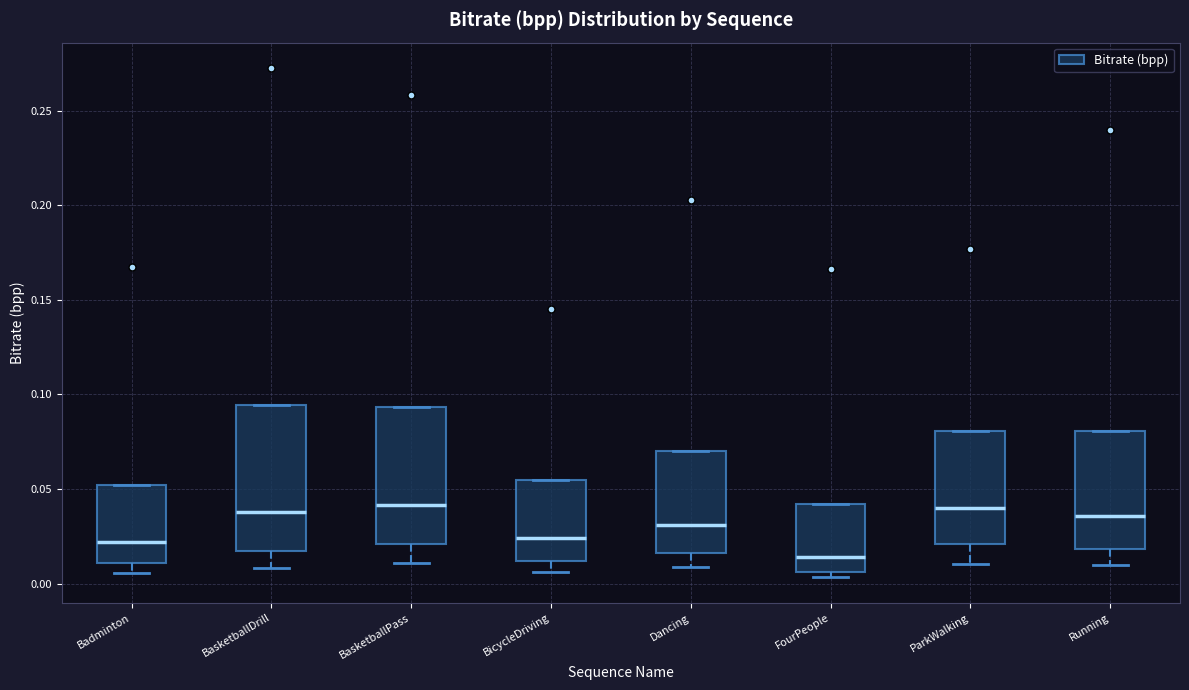

Where does the lower whisker of the box for Dancing end on the y-axis? The values are not printed on the chart, so give them approximately, as read against the axis.

0.010